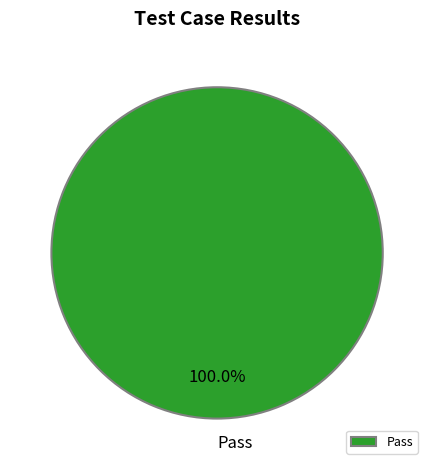

Is there any slice that represents more than half of the pie?

Yes